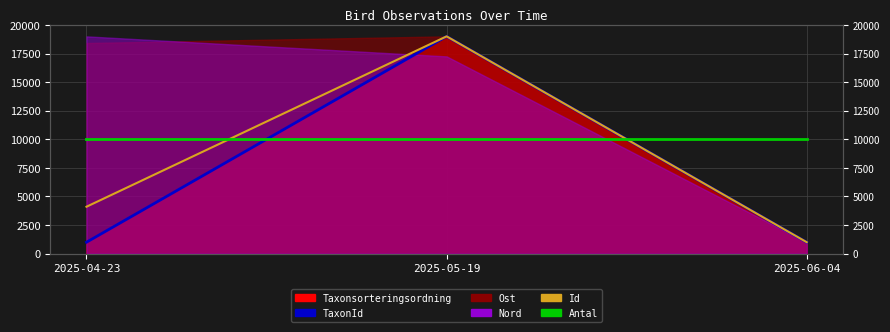

Does the chart display data point markers on the line(s)?

No